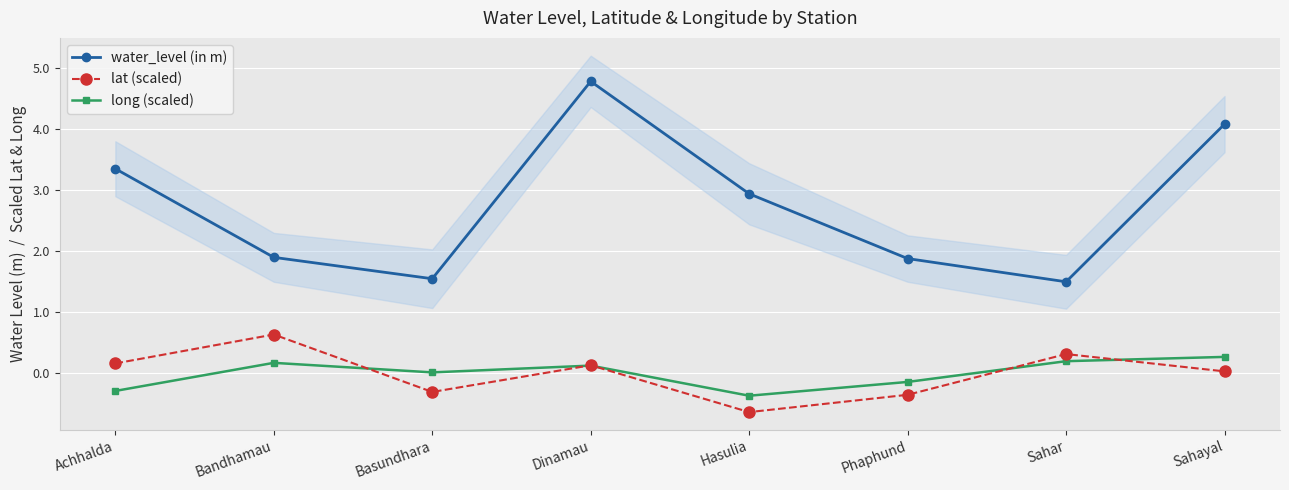

Reading left to right, extract all data points from this chart.

water_level (in m): 3.4	1.9	1.6	4.8	2.9	1.9	1.5	4.1
lat (scaled): 0.2	0.6	-0.3	0.1	-0.6	-0.3	0.3	0.0
long (scaled): -0.3	0.2	0.0	0.1	-0.4	-0.1	0.2	0.3